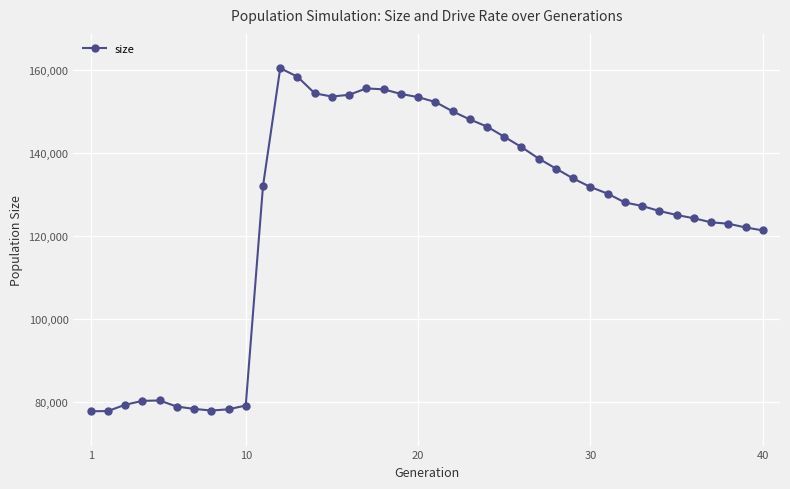

Does the chart display data point markers on the line(s)?

Yes